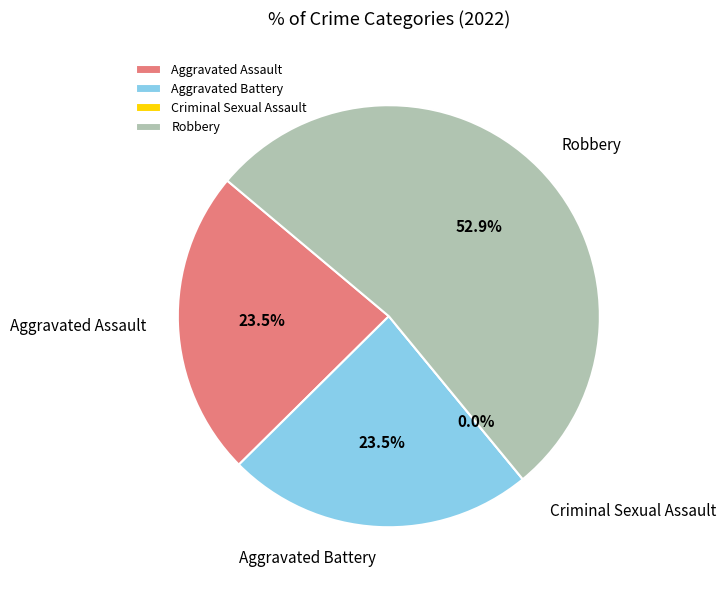

What percentage do Aggravated Battery and Robbery together represent?

76.5%